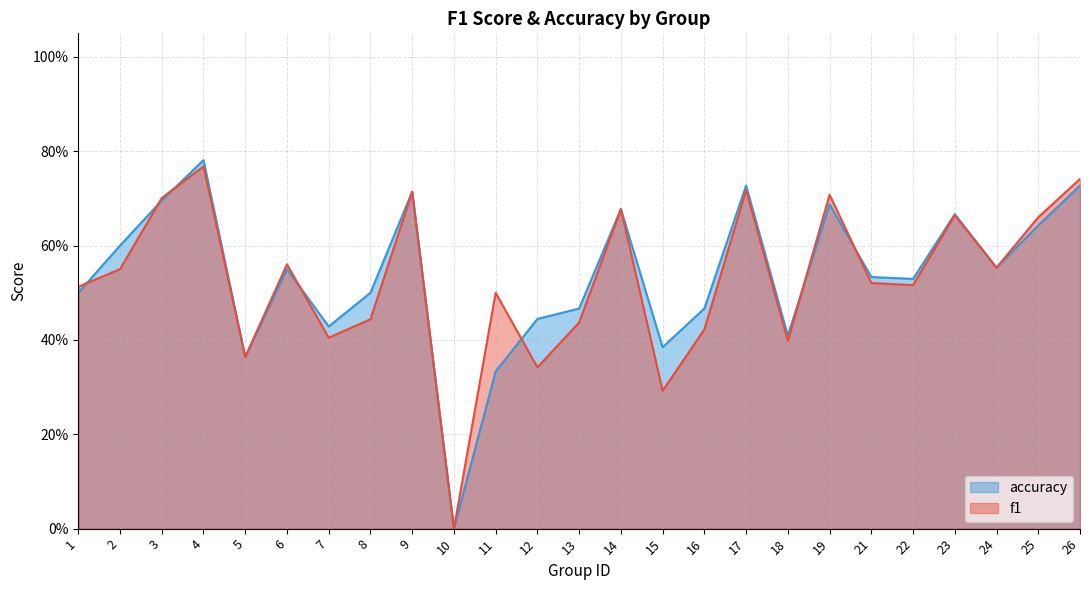

What is the difference between the accuracy values at 26 and 23?

0.1